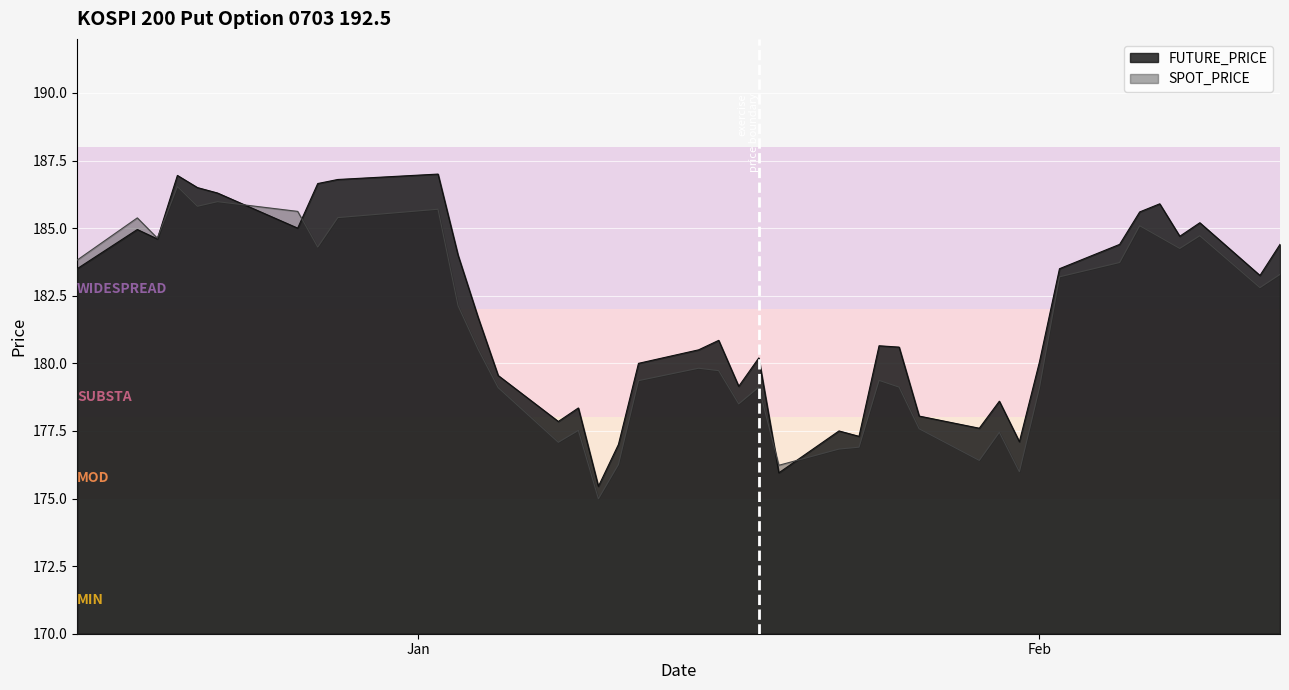

Is it true that SPOT_PRICE equals 284.6 at 2007-01-12?

False